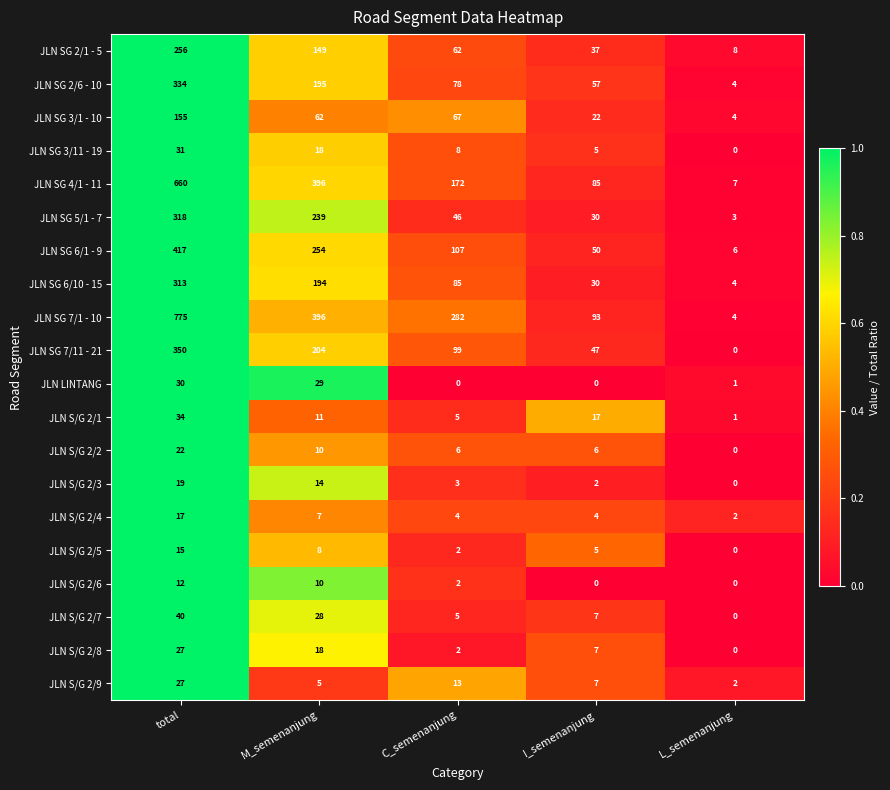

The value of JLN S/G 2/1 at M_semenanjung is 7. True or false?

False